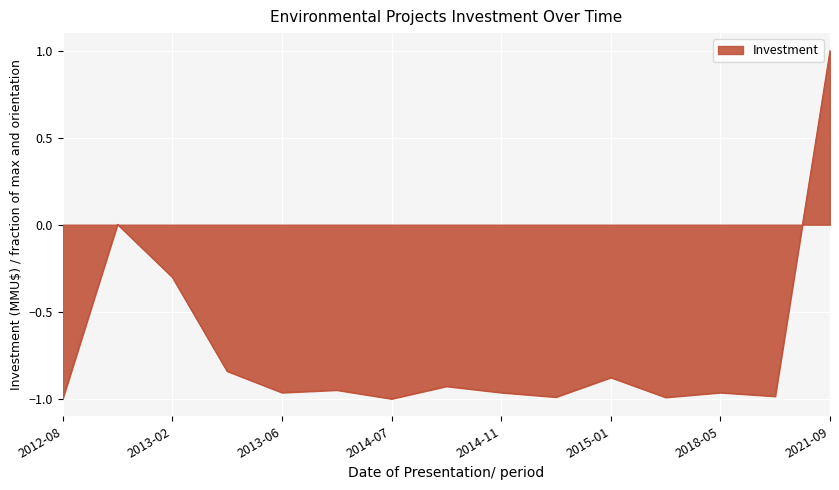

What is the difference between the maximum and minimum values?

2.0